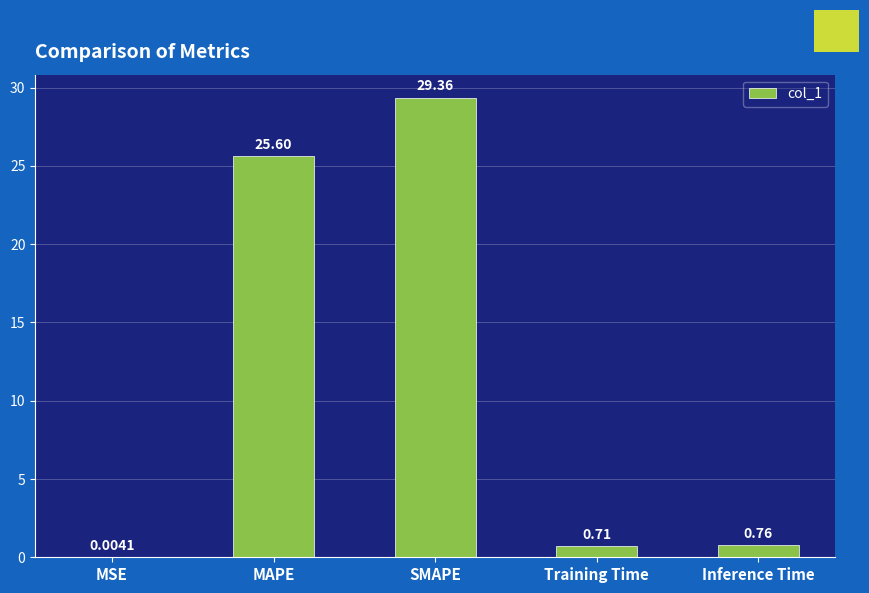

What is the sum of all values?

56.4